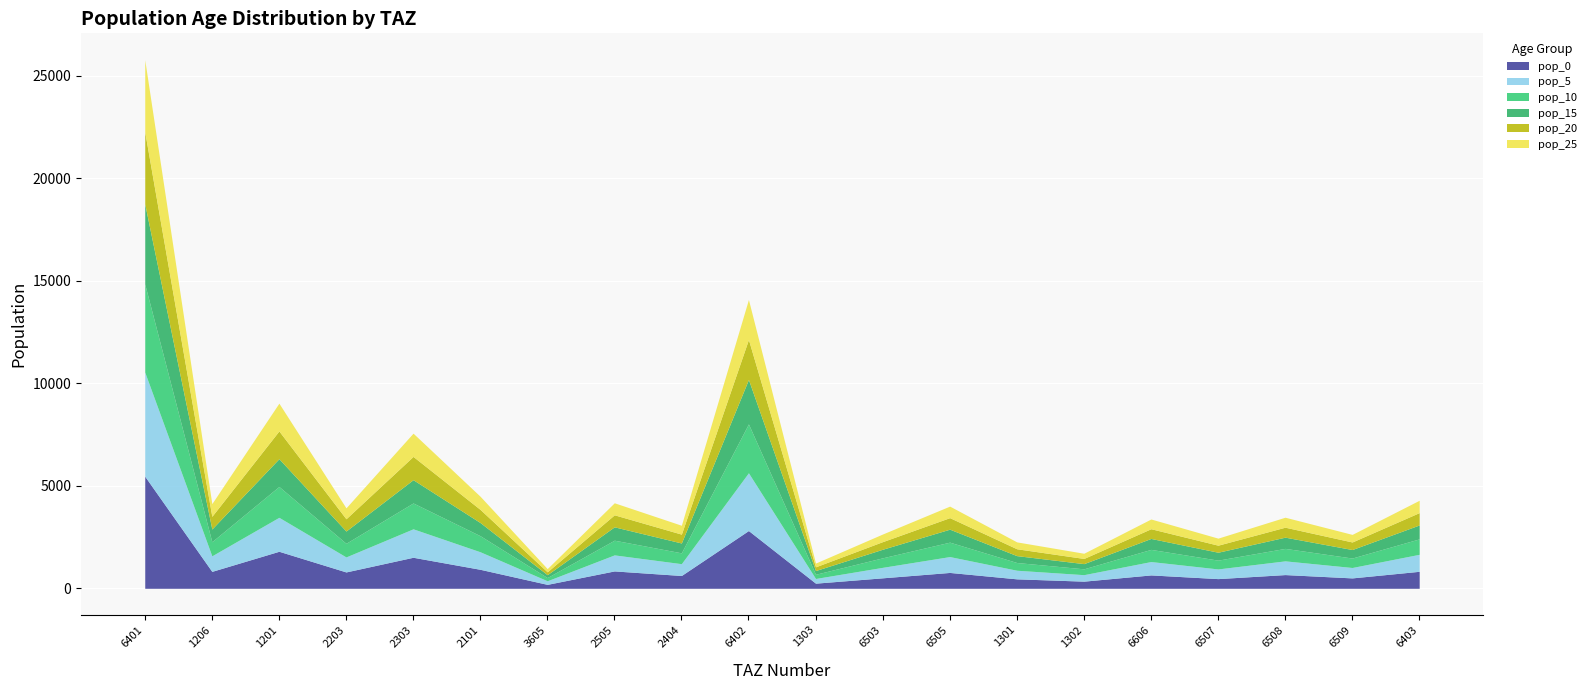

Rank the series by their maximum value, from highest to lowest.

pop_0, pop_5, pop_10, pop_15, pop_20, pop_25